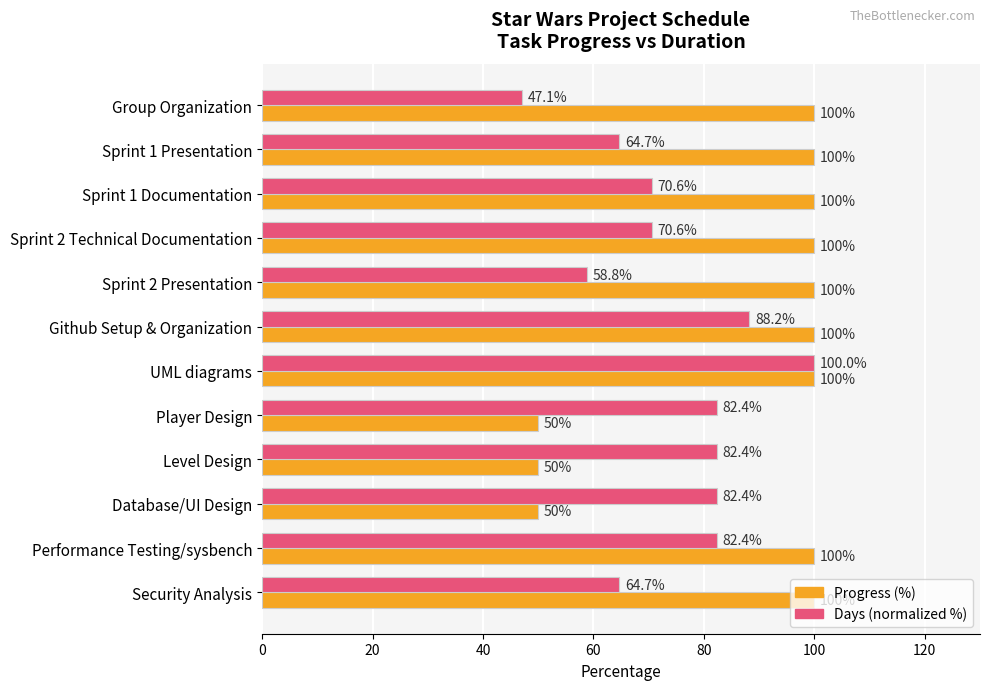

At how many categories does at least one series exceed 55?

12